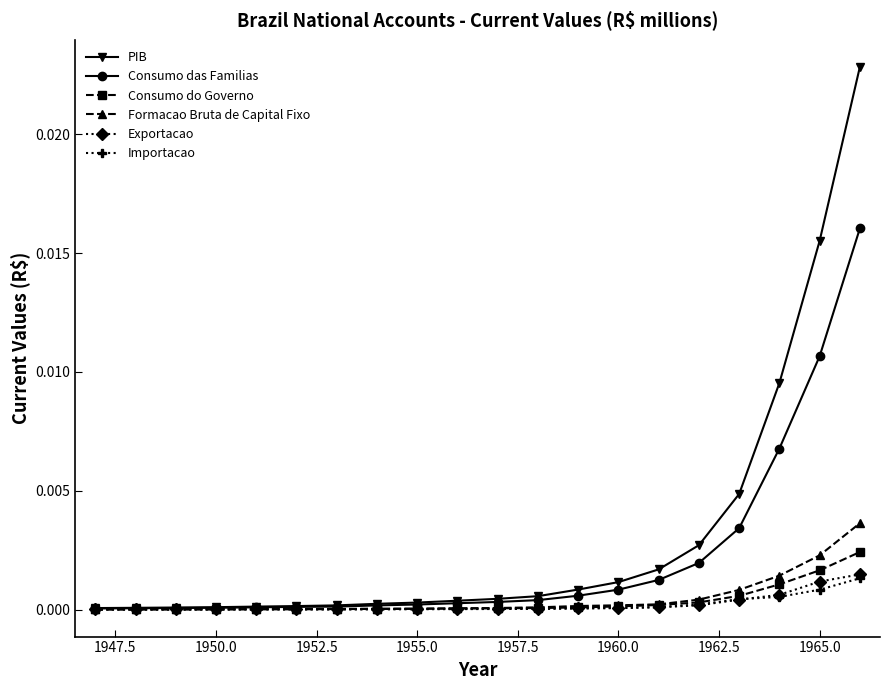

Which series has the widest spread of values?

PIB